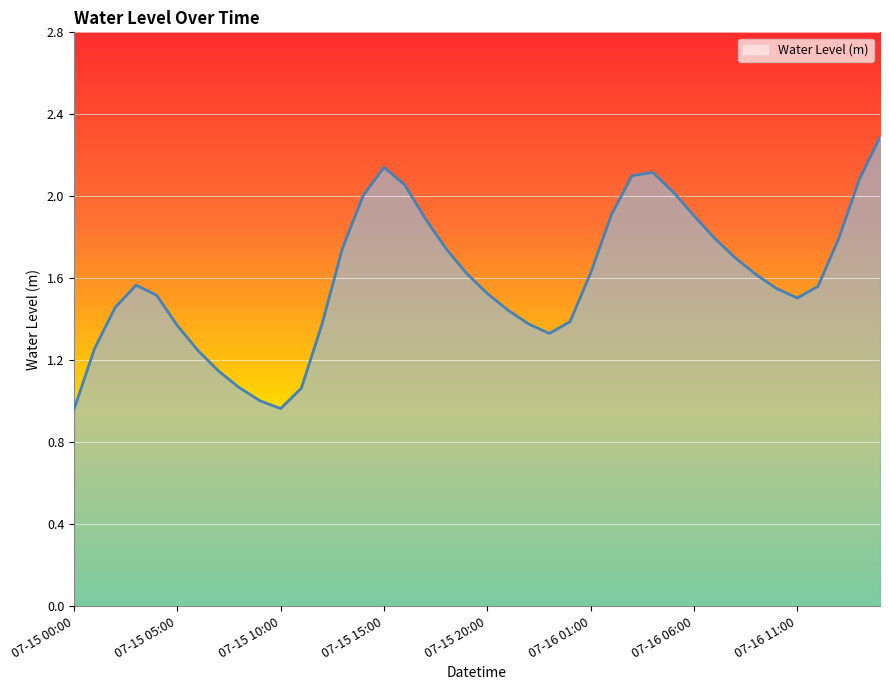

What is the maximum value shown in the chart?

2.3